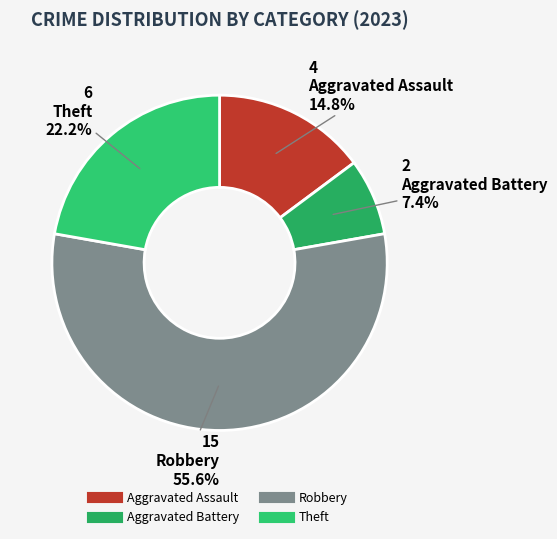

Is it true that Robbery is 56% of the pie?

True